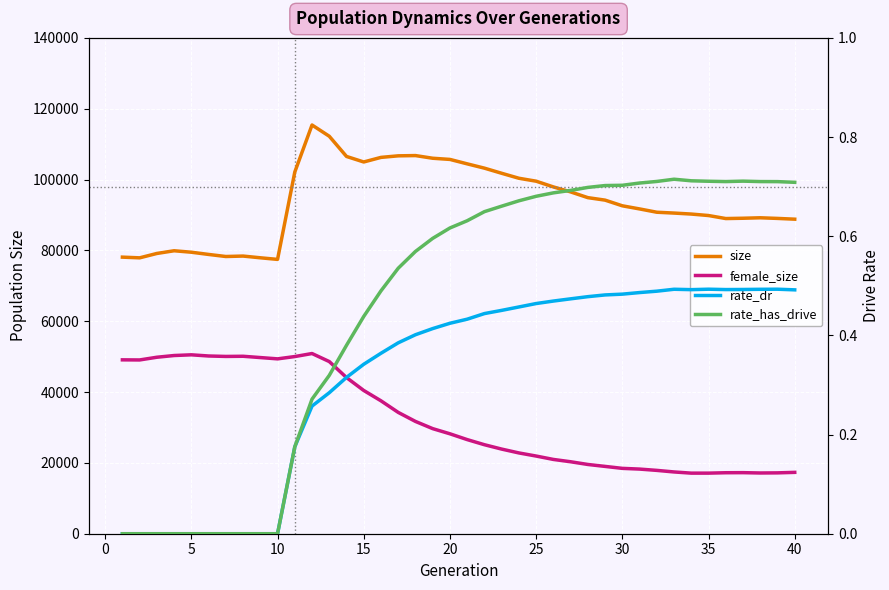

What is the difference between the highest and lowest values at 25?

99537.5